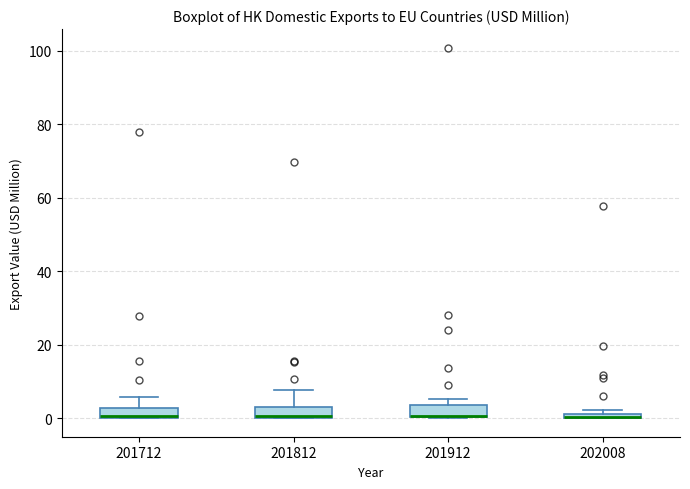

Where is the lower edge of the box at x = 201712 on the y-axis? The values are not printed on the chart, so give them approximately, as read against the axis.

0